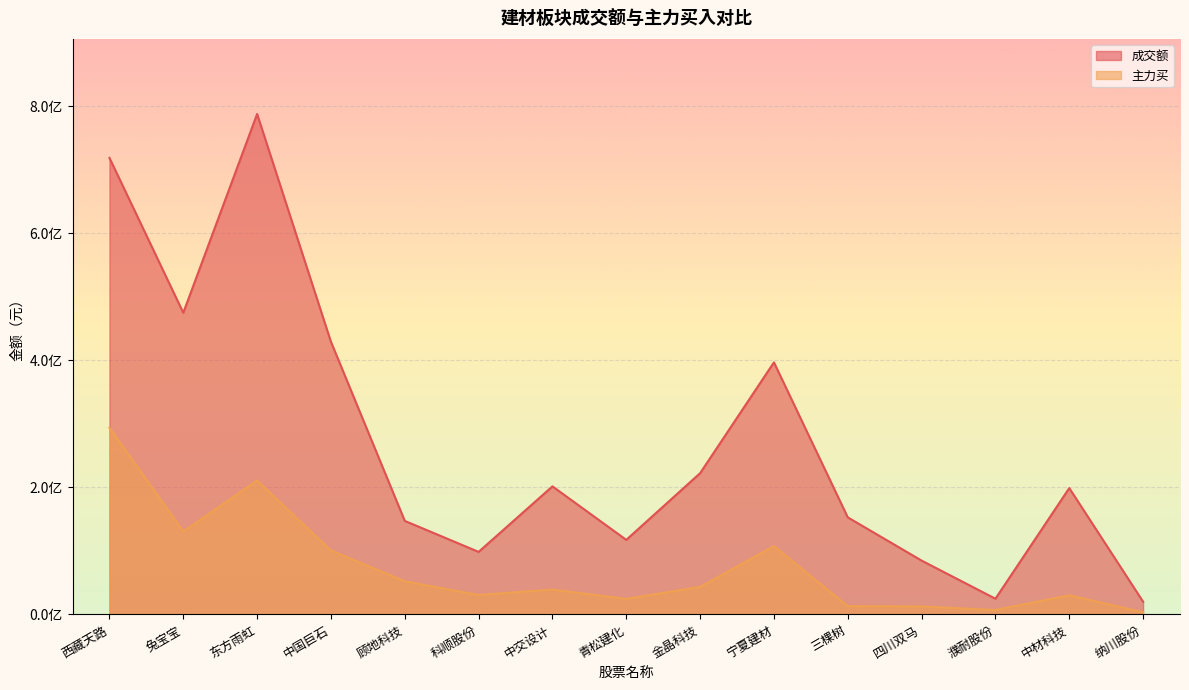

What are all the series names shown in the legend?

成交额, 主力买